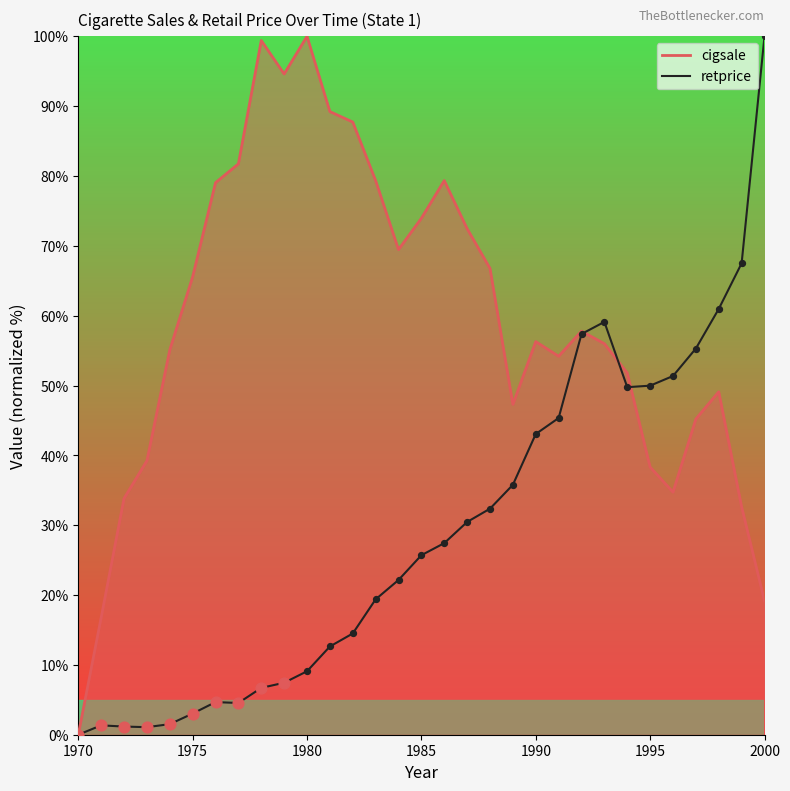

Rank the series by their average value, from highest to lowest.

cigsale, retprice